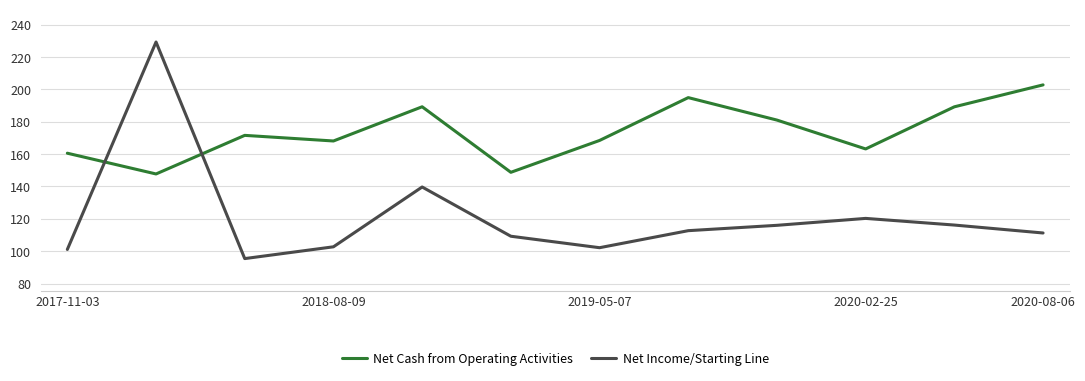

List the series in order of their peak value, lowest first.

Net Cash from Operating Activities, Net Income/Starting Line